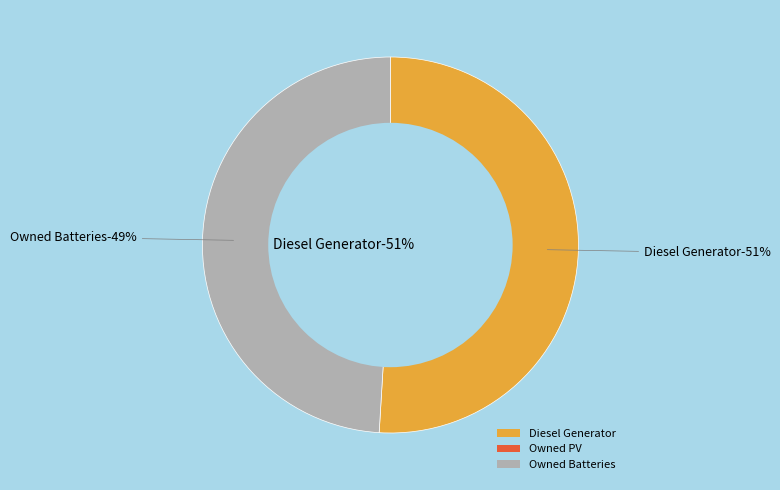

True or false: Diesel Generator accounts for 65% of the total.

False